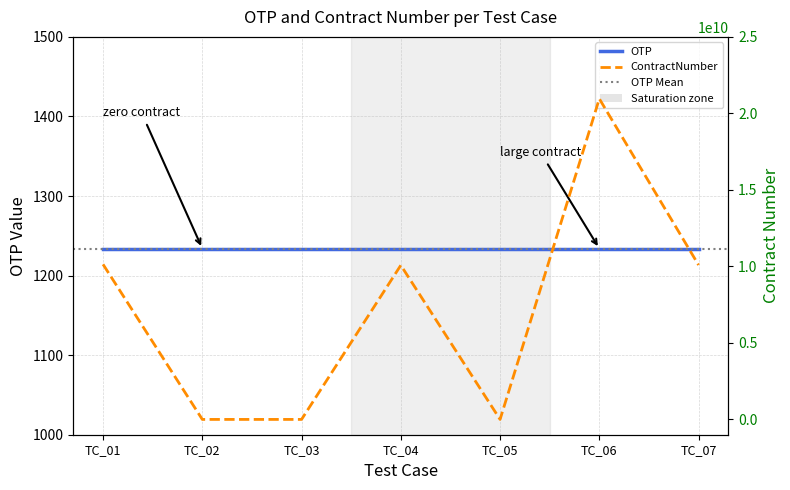

How many values are above zero?

4